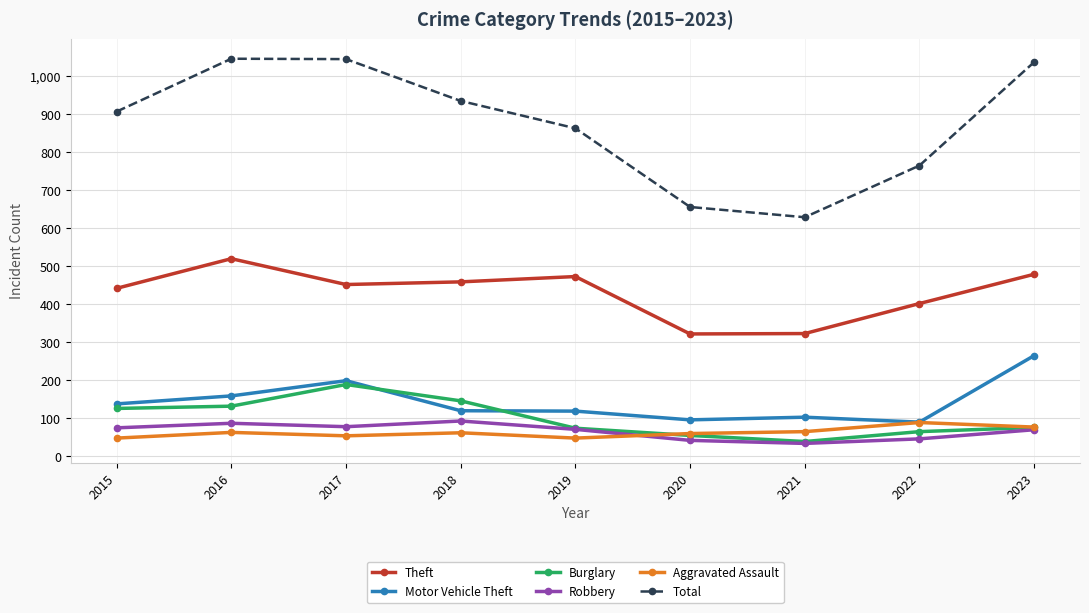

Read the Aggravated Assault value at 2023.

77